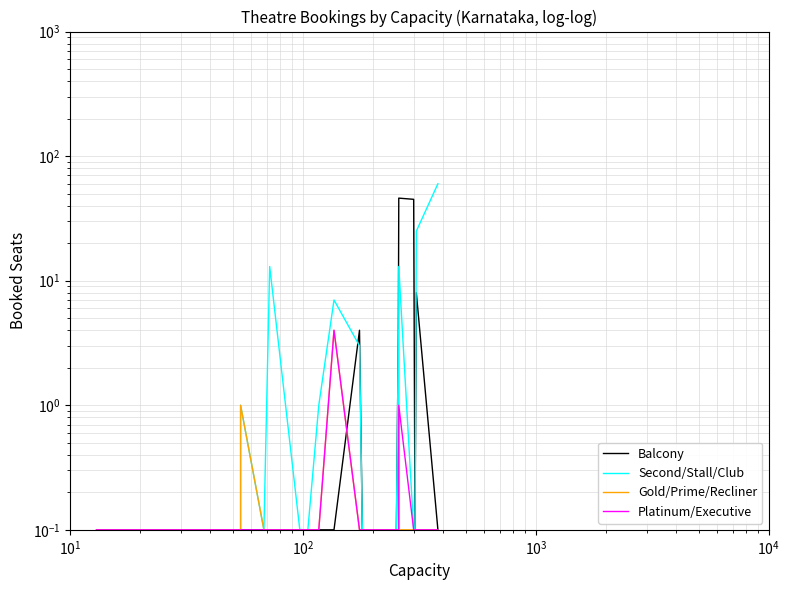

Is the value of Platinum/Executive at $\mathdefault{10^{4}}$ greater than the value of Second/Stall/Club at $\mathdefault{10^{2}}$?

No